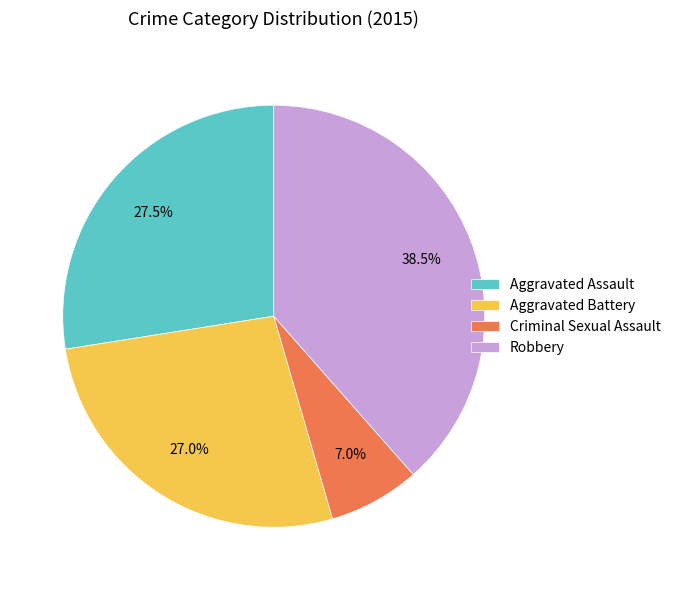

Combined, what portion of the pie is Aggravated Assault and Criminal Sexual Assault?

34.5%